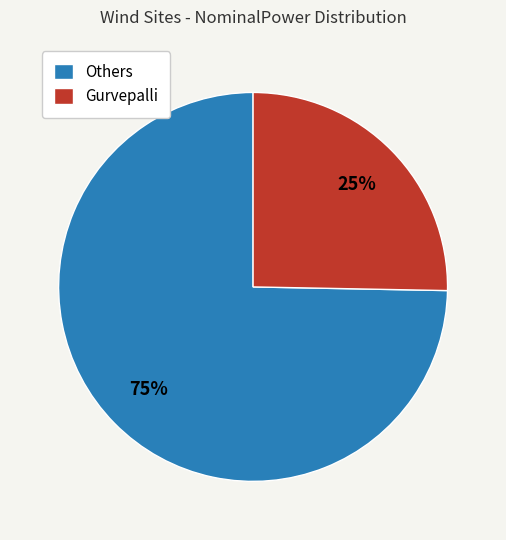

To the nearest percent, what is the combined percentage of Gurvepalli and Others?

100%